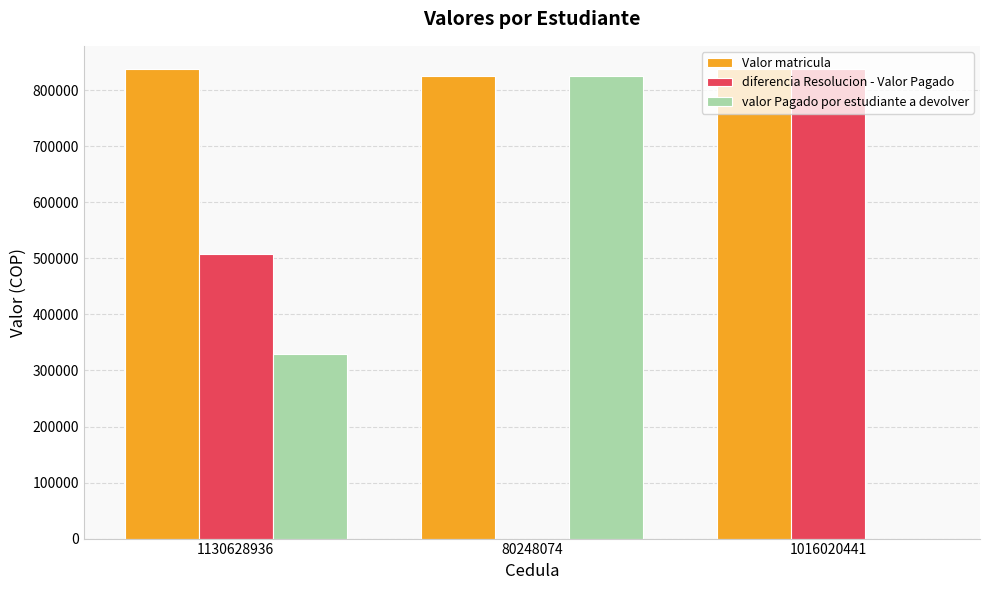

The Valor matricula series shows 1169564 at 1130628936. True or false?

False